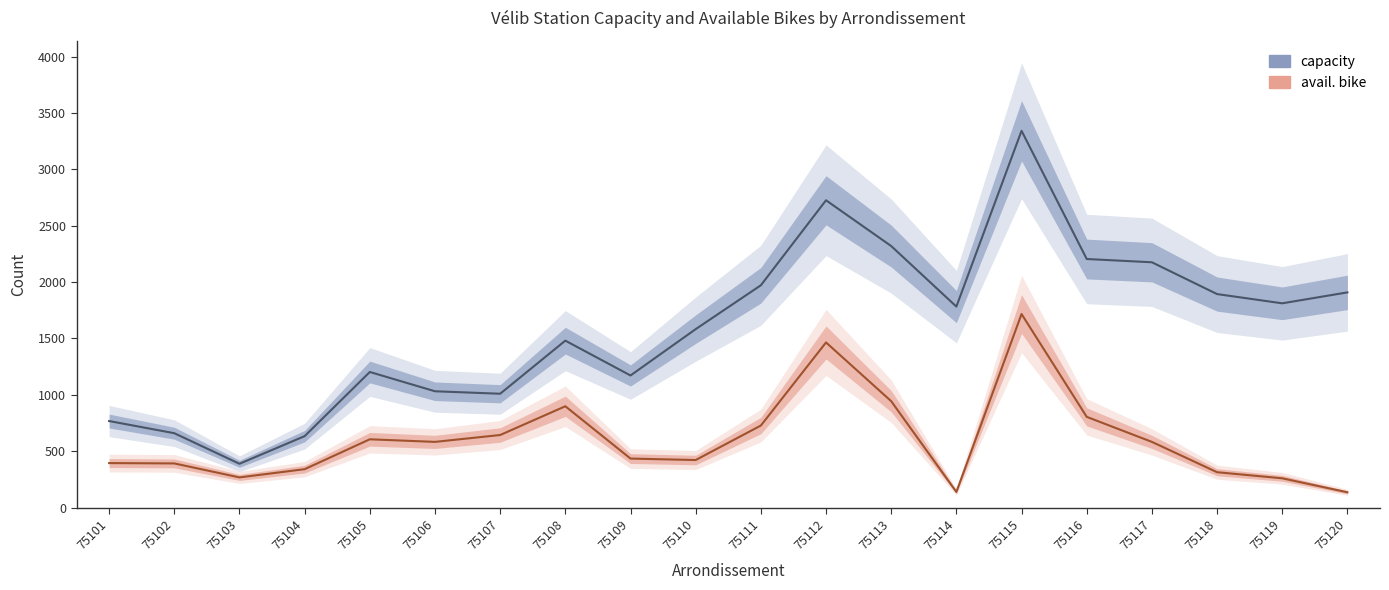

True or false: avail. bike and capacity cross at least once.

False